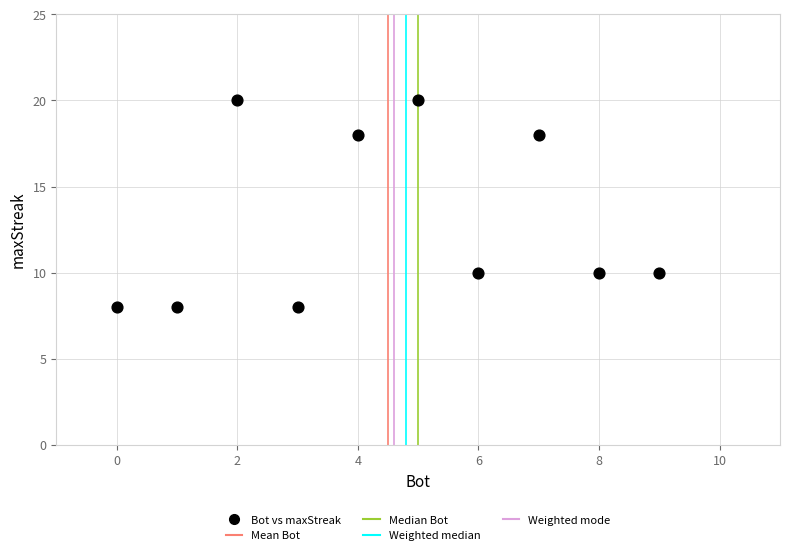

What is the range of Y values (max minus min)?

12